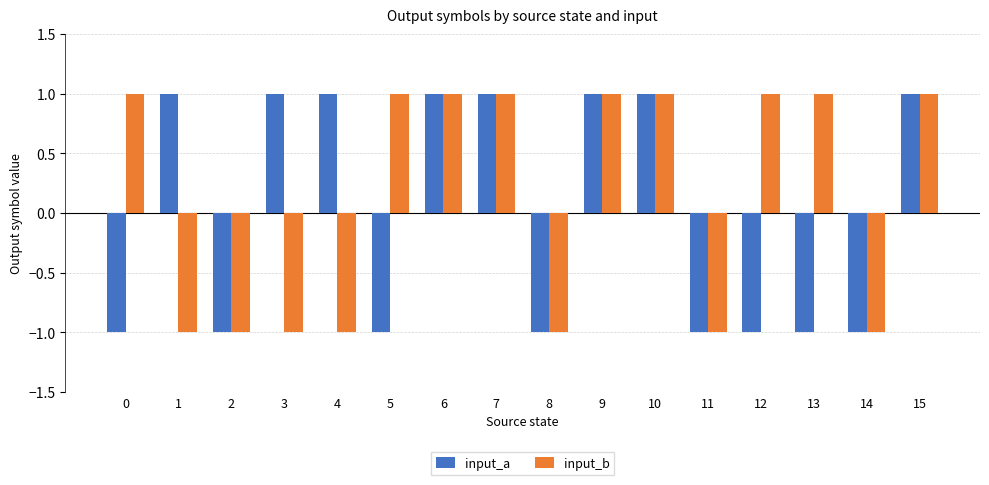

How many input_a values are between -1 and 1?

16